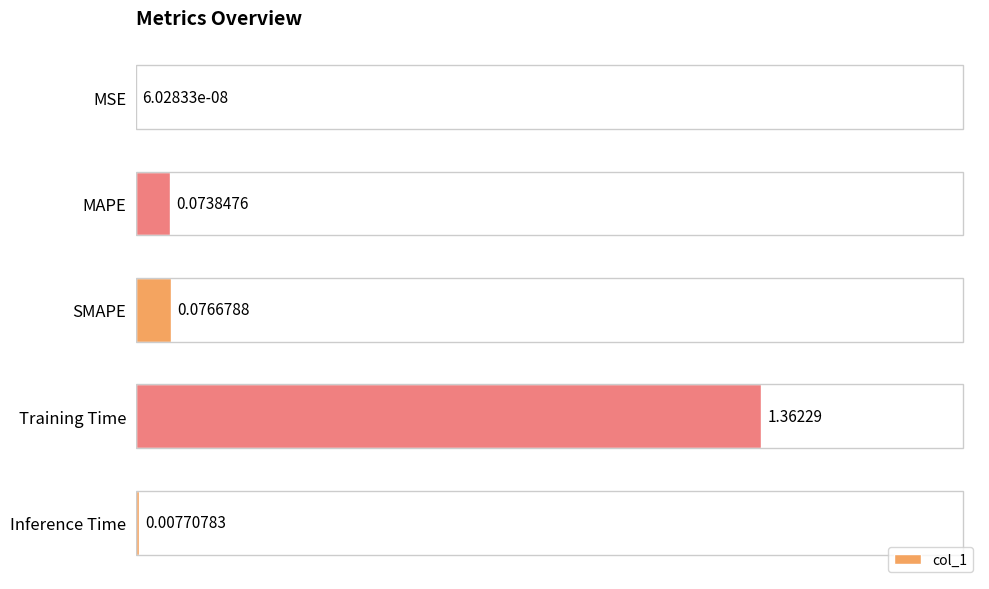

What is the sum of all values?

1.5